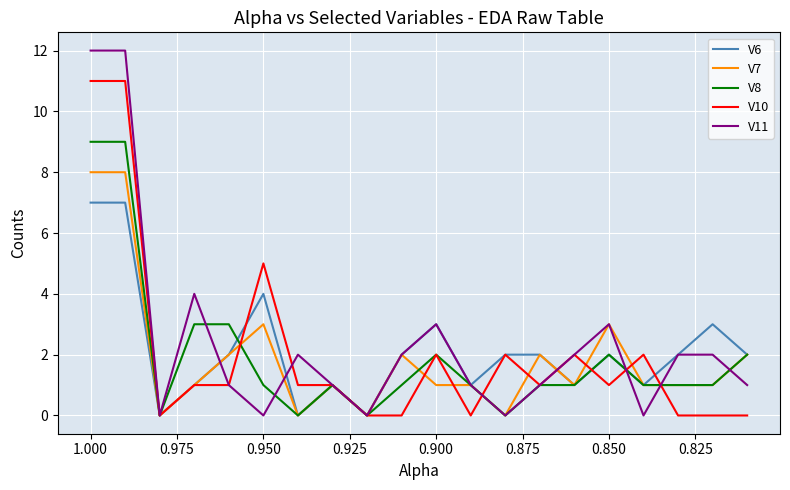

How many lines are shown in the chart?

5